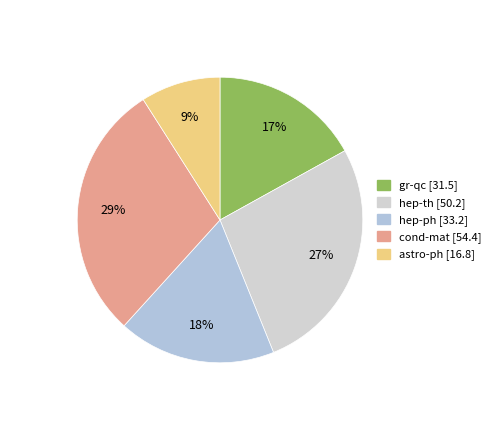

Count the number of slices in the pie.

5